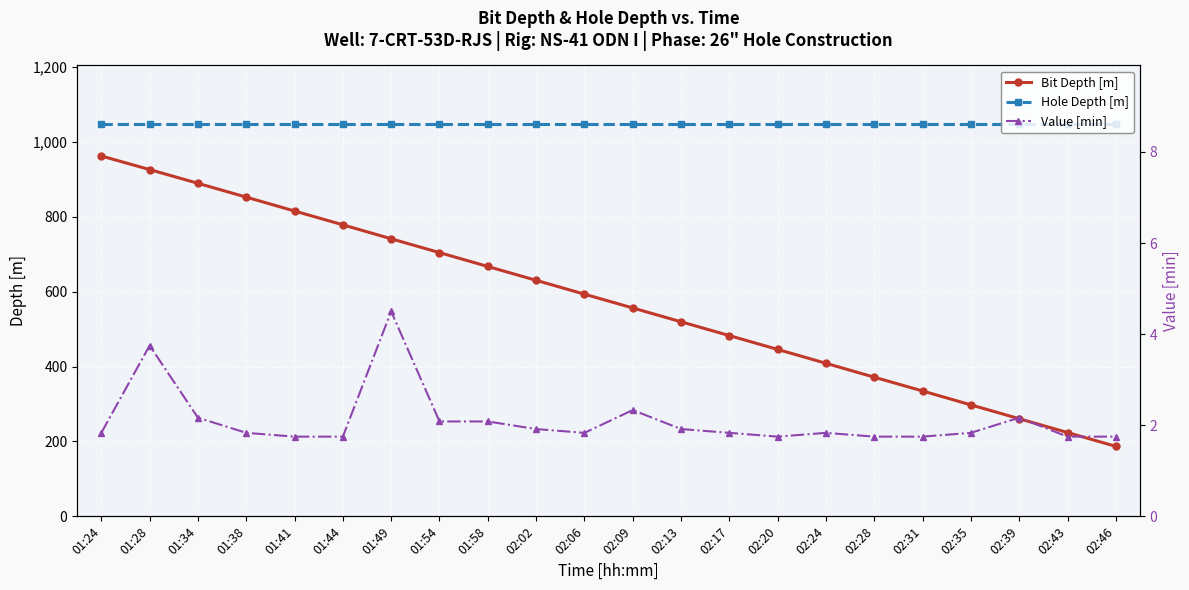

Where is Value [min] nearest to the value 3?

02:09